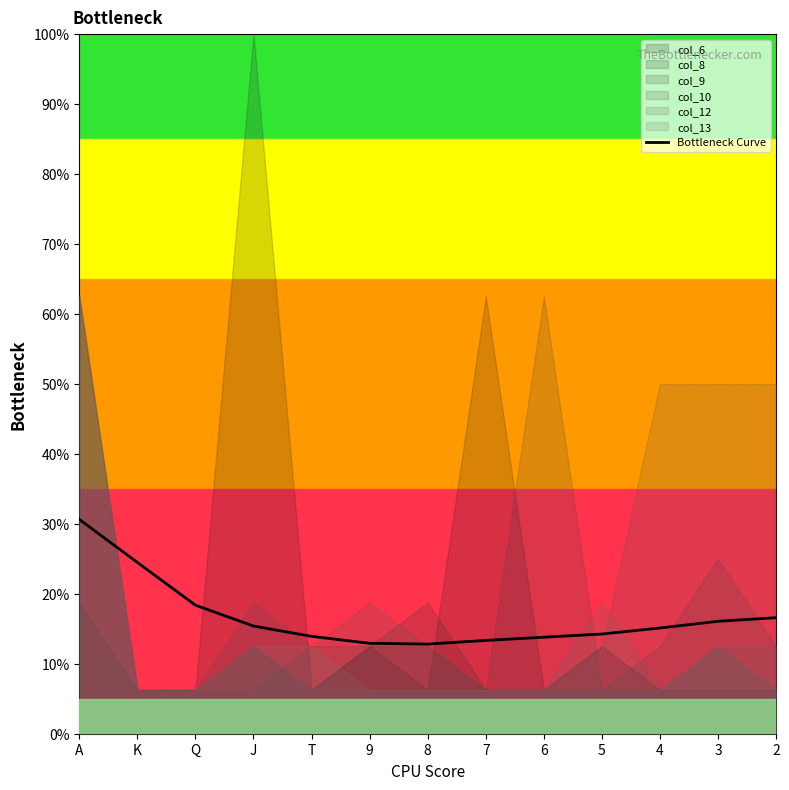

Reading left to right, what are all the values shown in this chart?

A=30.6	K=24.5	Q=18.4	J=15.4	T=13.9	9=12.9	8=12.8	7=13.3	6=13.8	5=14.3	4=15.1	3=16.1	2=16.6